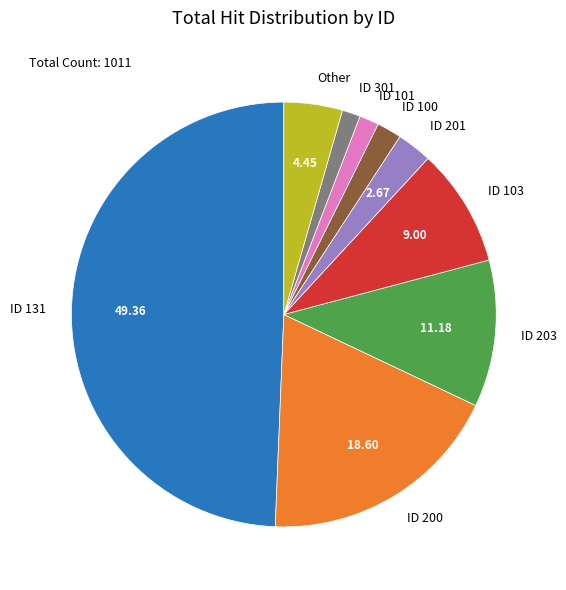

Is the sum of ID 101 and ID 103 greater than half?

No